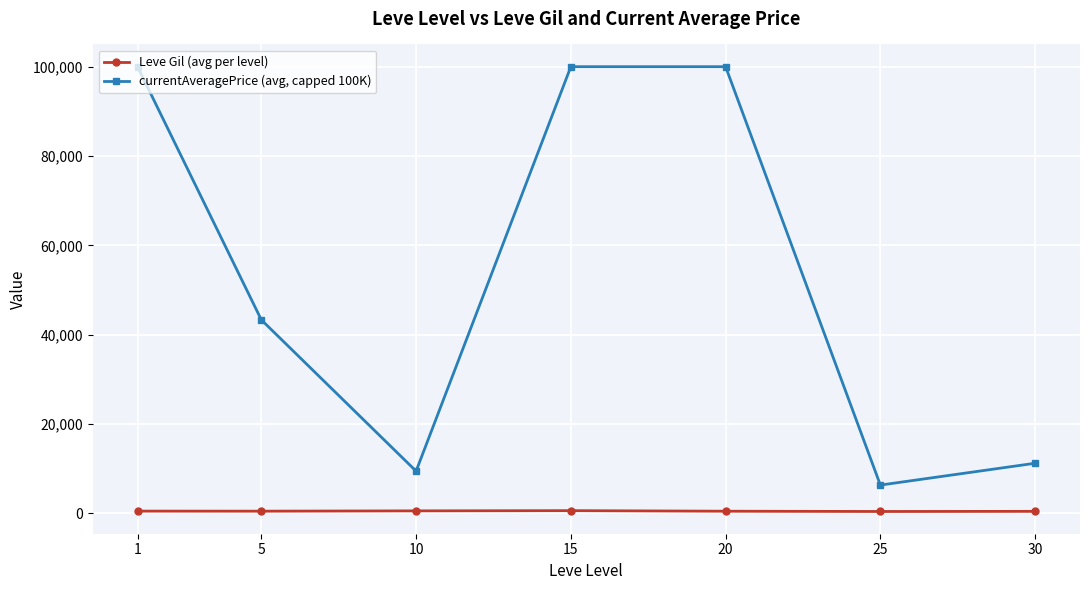

True or false: currentAveragePrice (avg, capped 100K) and Leve Gil (avg per level) intersect in this chart.

False